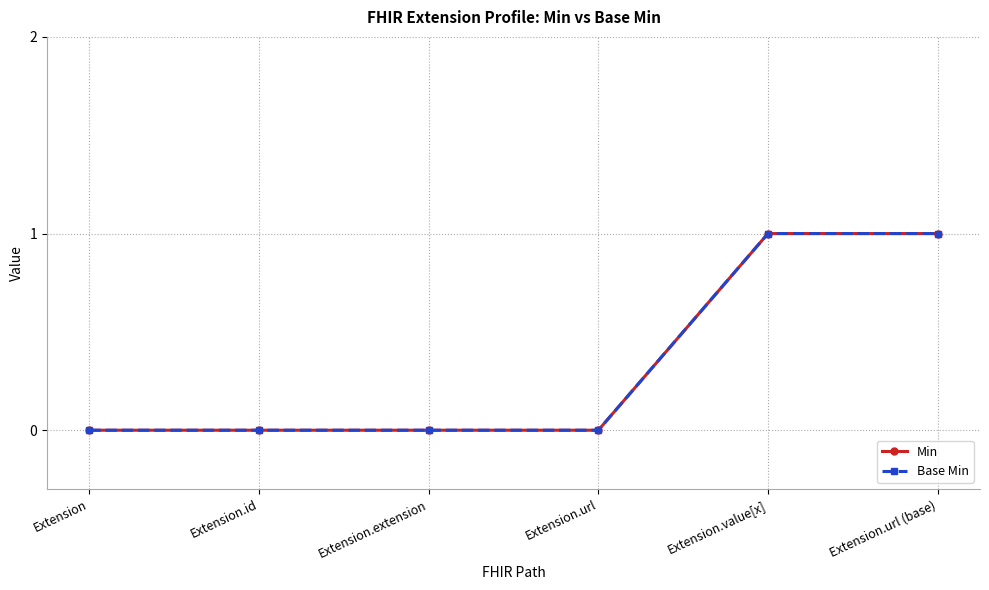

How many series are shown in this chart?

2